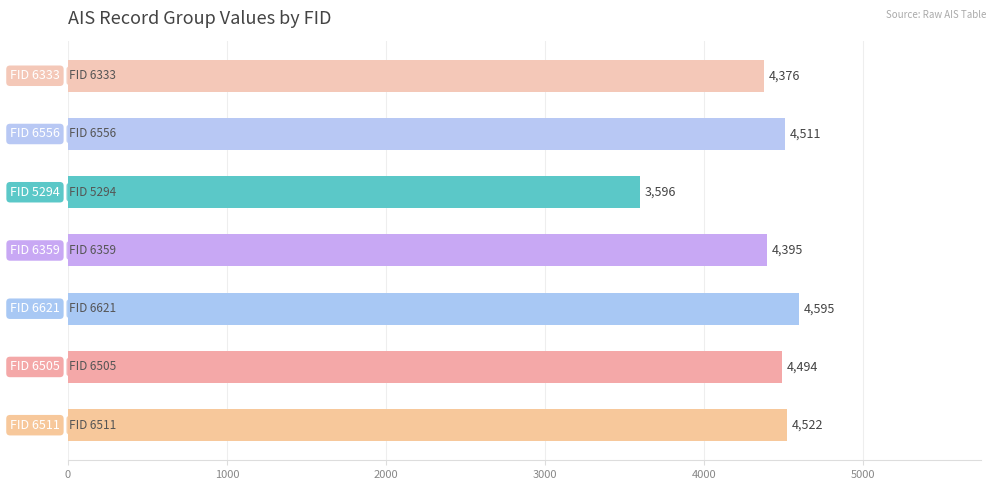

What is the average value?

4356